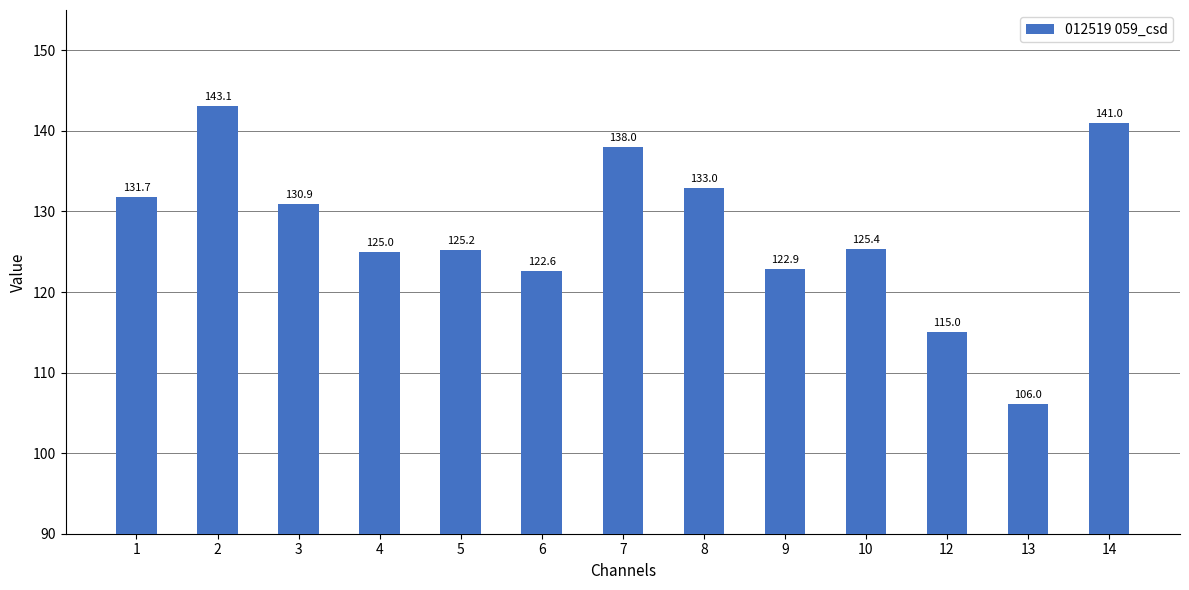

Reading left to right, list all the values displayed in this chart.

131.7	143.1	130.9	125.0	125.2	122.6	138.0	133.0	122.9	125.4	115.0	106.0	141.0